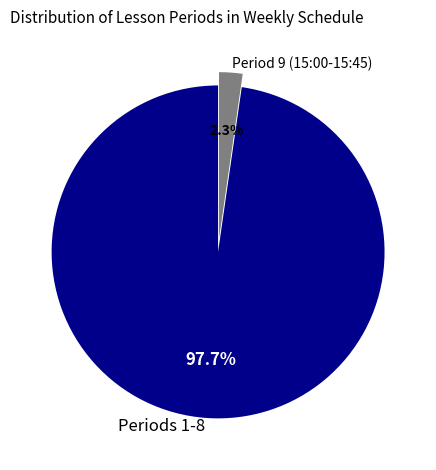

Which has a higher value, Periods 1-8 or Period 9 (15:00-15:45)?

Periods 1-8